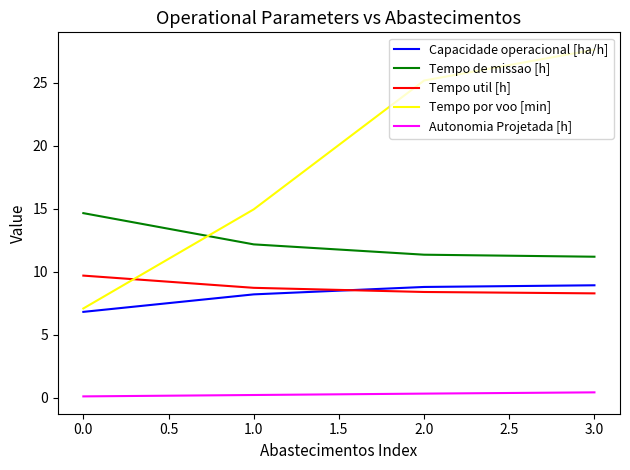

The value of Tempo por voo [min] at 1.0 is 49.3. True or false?

False